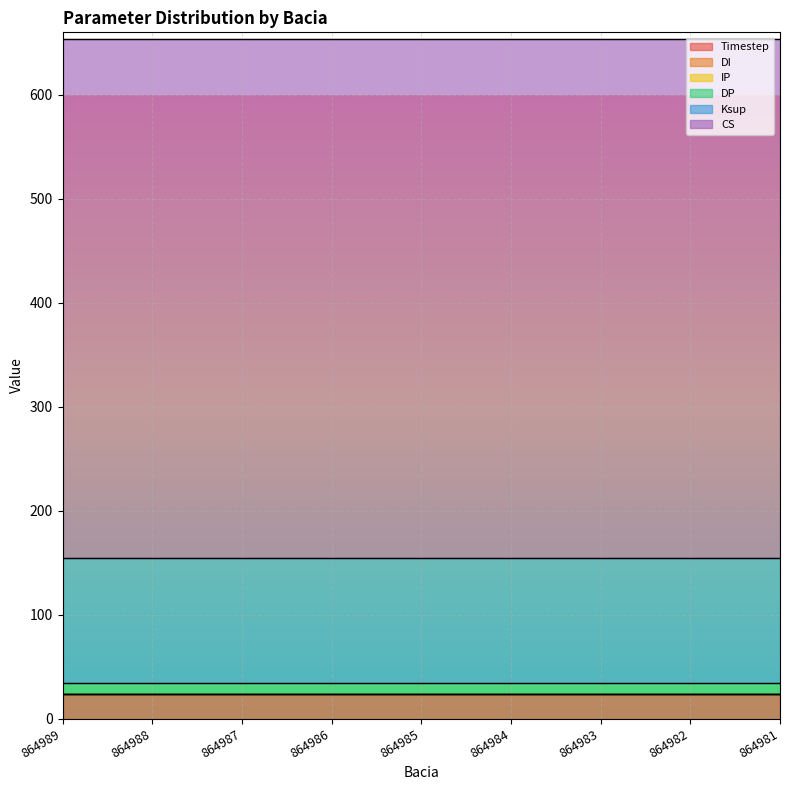

Reading left to right, list all the values displayed in this chart.

Timestep: 24	24	24	24	24	24	24	24	24
DI: 0	0	0	0	0	0	0	0	0
IP: 0	0	0	0	0	0	0	0	0
DP: 10	10	10	10	10	10	10	10	10
Ksup: 120	120	120	120	120	120	120	120	120
CS: 500	500	500	500	500	500	500	500	500